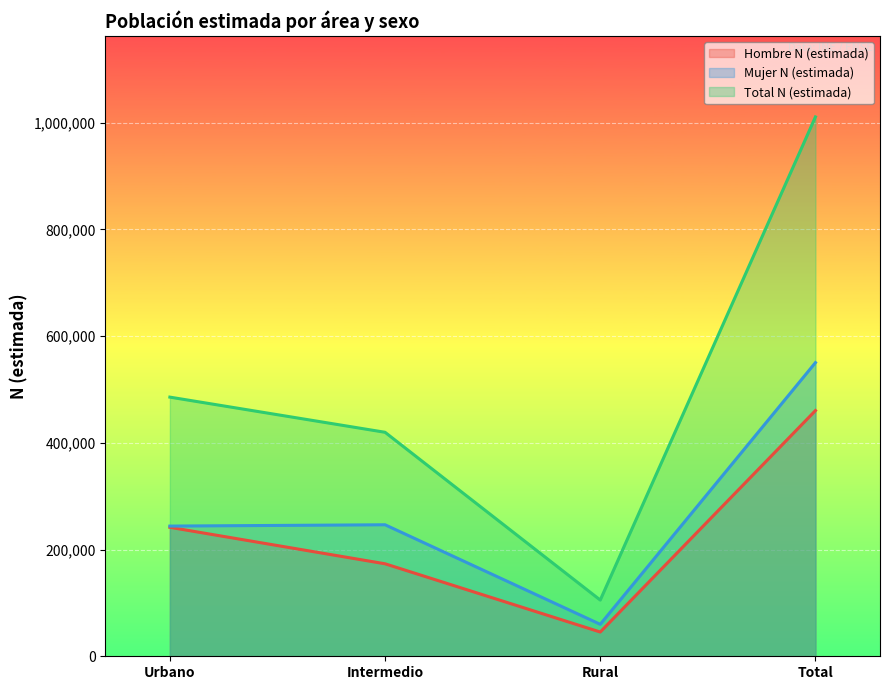

Reading left to right, list all the values displayed in this chart.

Hombre N (estimada): 241633	173299	45446	460377
Mujer N (estimada): 243952	246401	59869	550222
Total N (estimada): 485585	419700	105315	1010600